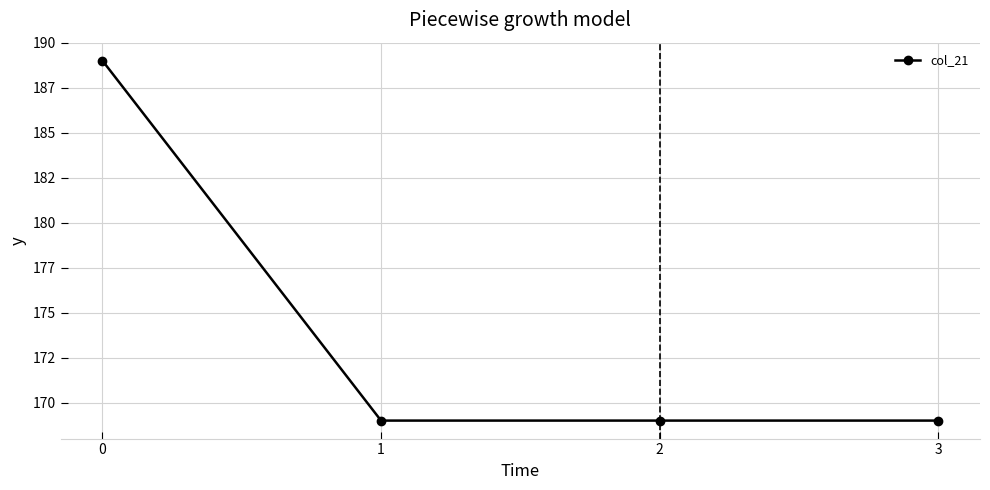

Which label corresponds to the smallest value in the chart?

1